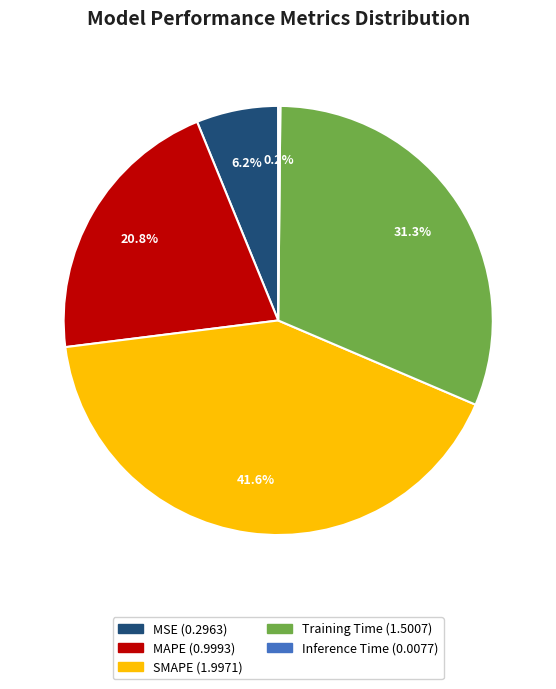

What percentage is NOT represented by MSE?

93.8%